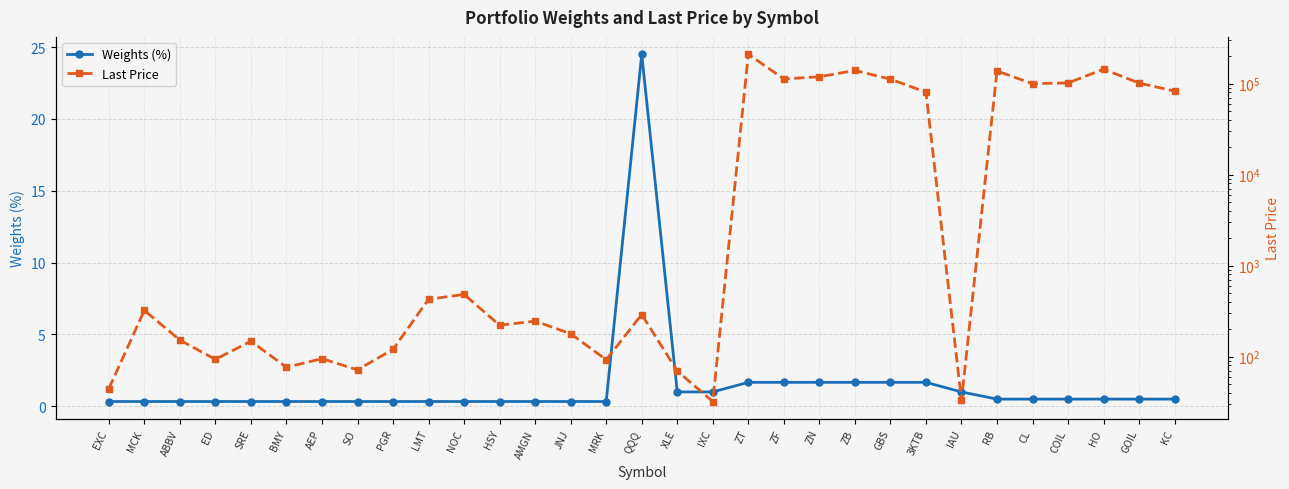

At which category is the sum across all series the highest?

ZT